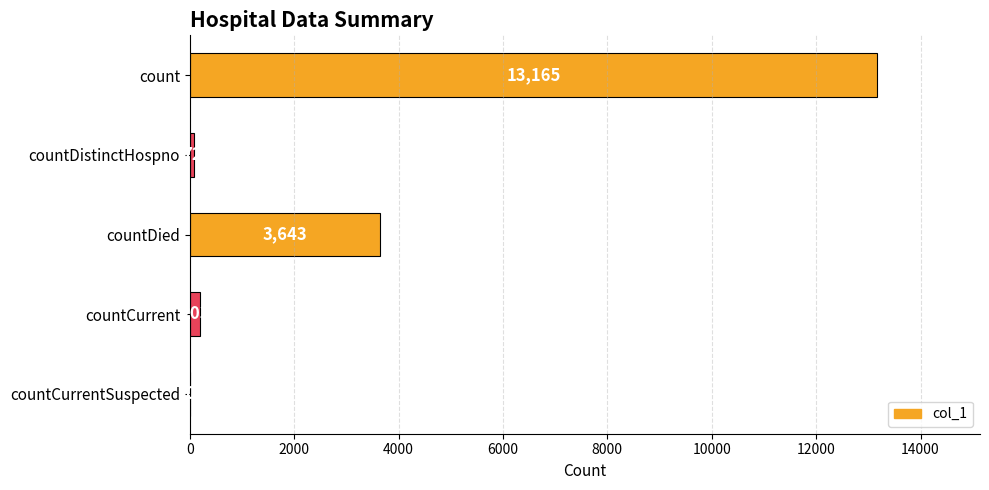

What is the sum of all values?

17083